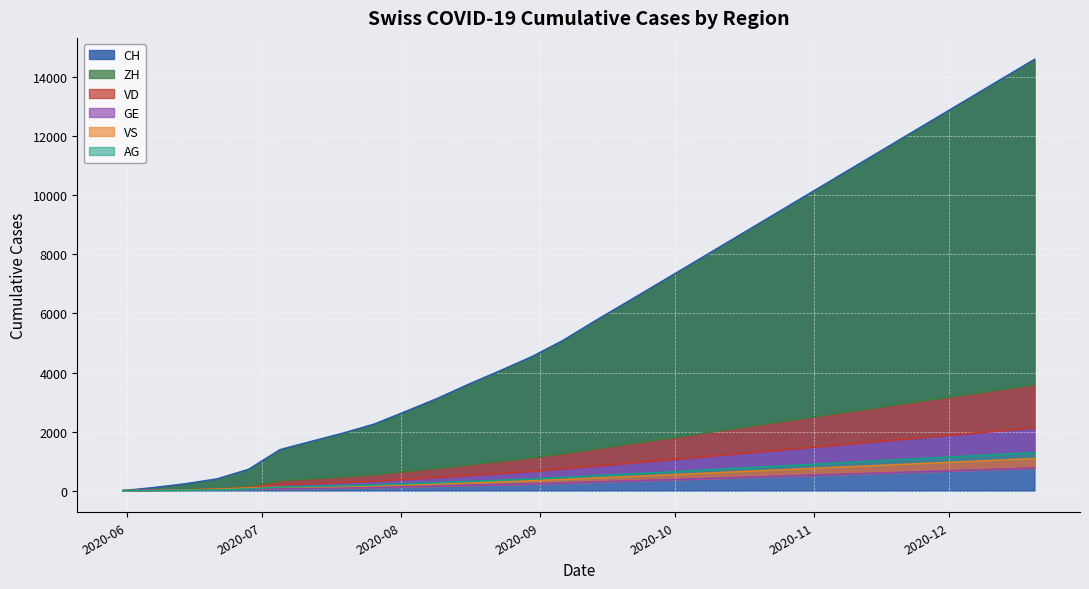

What is the average value of the AG series?

540